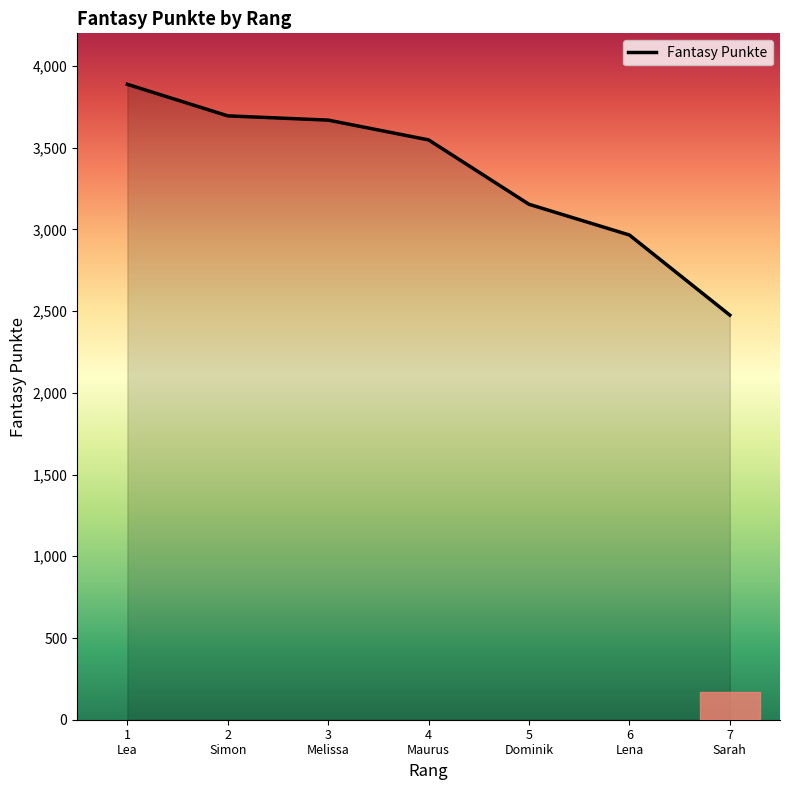

Count the number of data series in this chart.

1